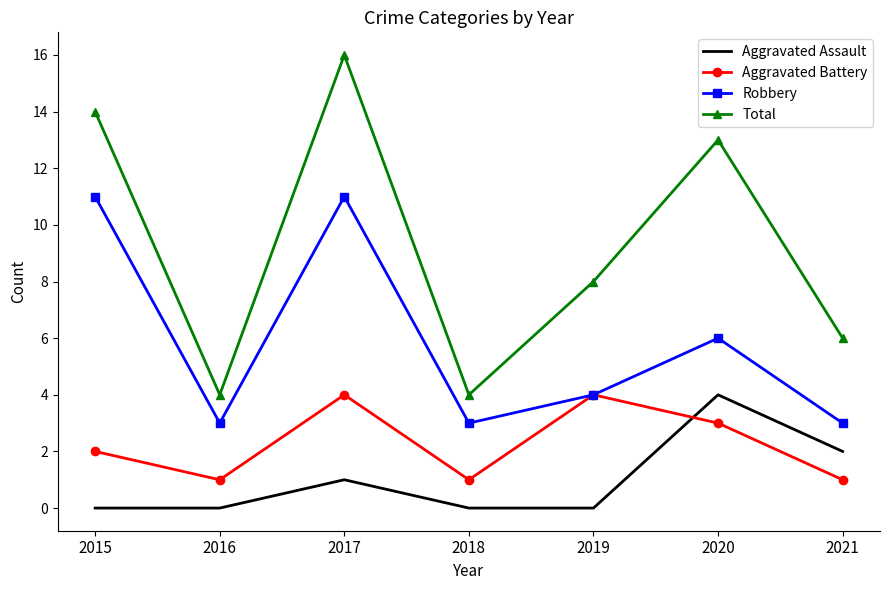

Reading right to left, what are all the values shown in this chart?

Aggravated Assault: 2021=2	2020=4	2019=0	2018=0	2017=1	2016=0	2015=0
Aggravated Battery: 2021=1	2020=3	2019=4	2018=1	2017=4	2016=1	2015=2
Robbery: 2021=3	2020=6	2019=4	2018=3	2017=11	2016=3	2015=11
Total: 2021=6	2020=13	2019=8	2018=4	2017=16	2016=4	2015=14